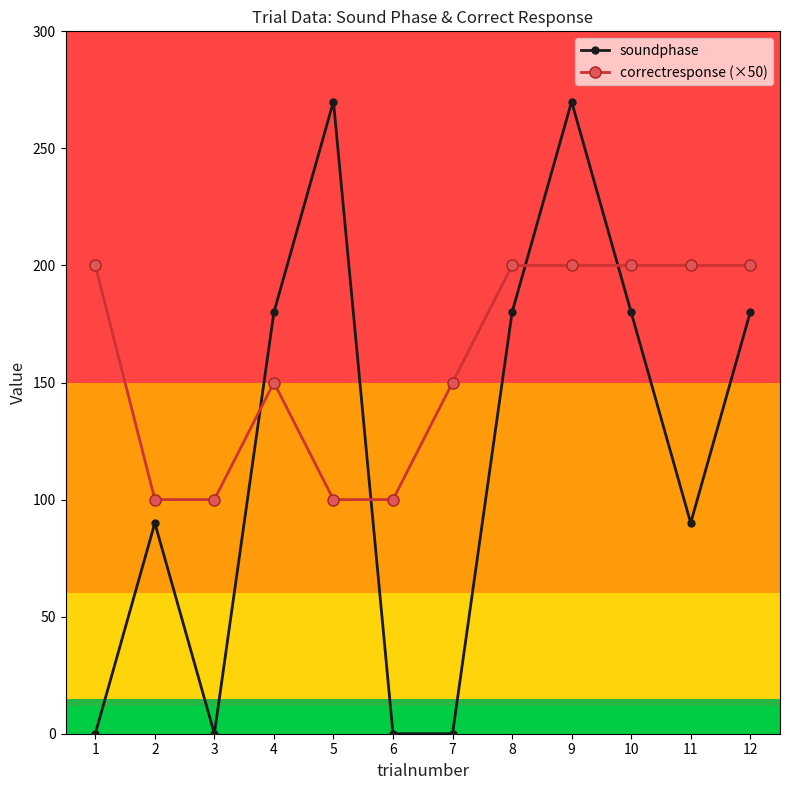

Does the chart display data point markers on the line(s)?

Yes